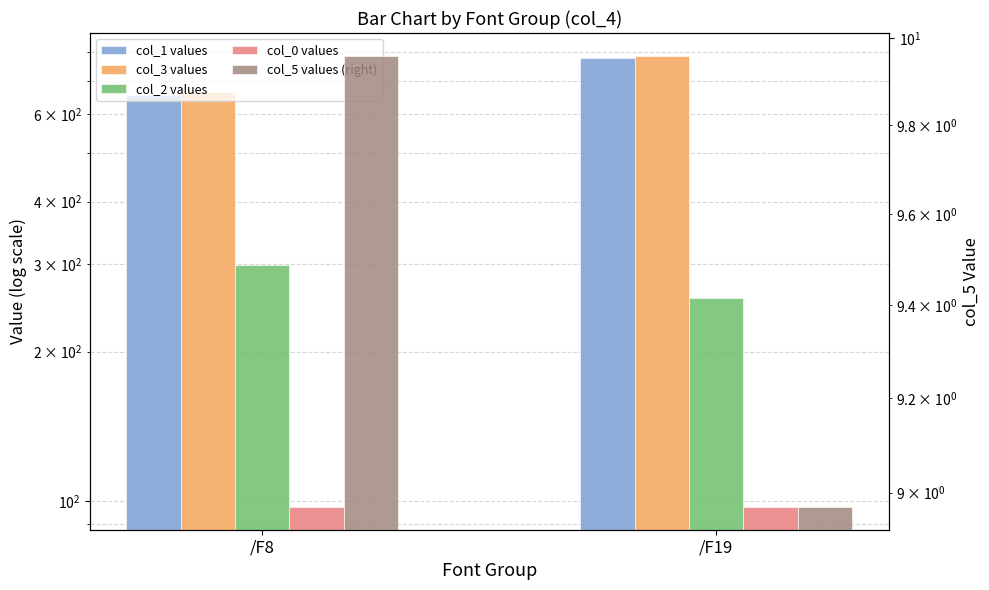

At which label does col_1 values first exceed 778?

/F19